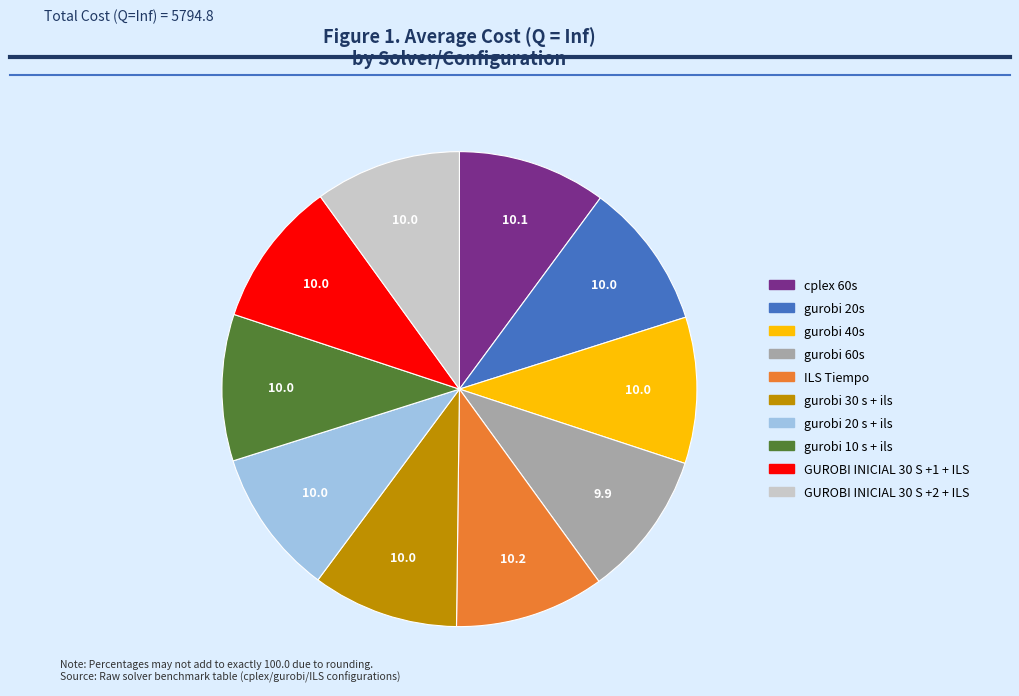

Combined, do gurobi 60s and GUROBI INICIAL 30 S +2 + ILS account for over 50%?

No